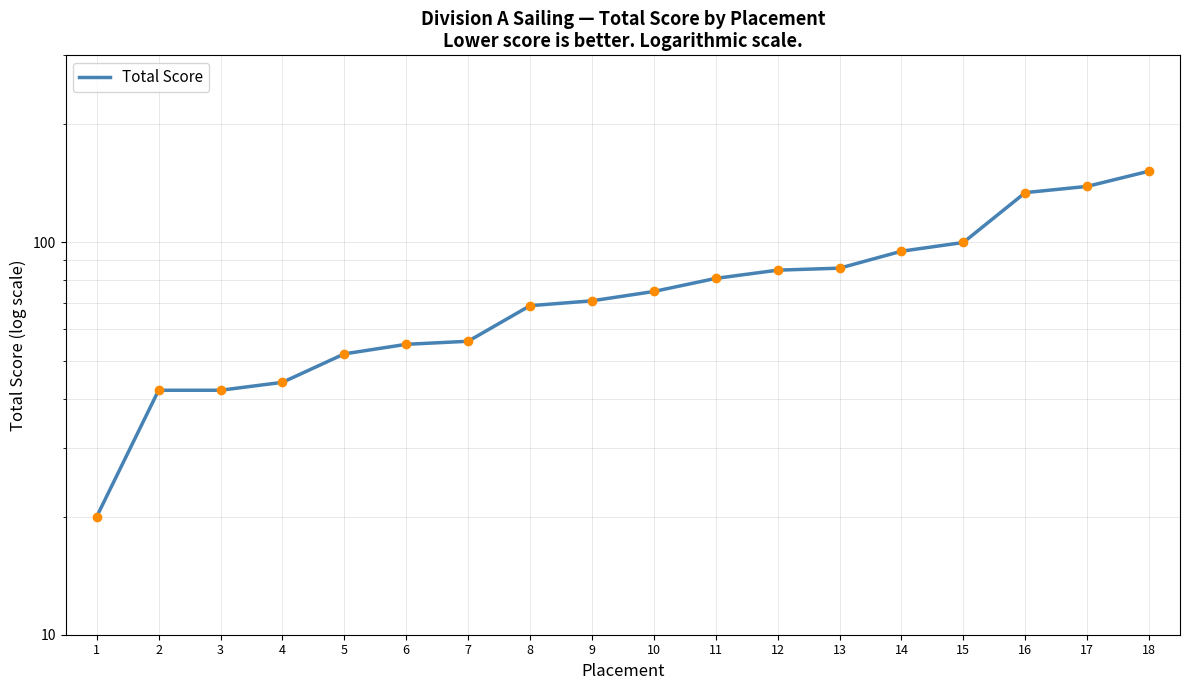

True or false: the data has more than 2 interior local peaks.

False